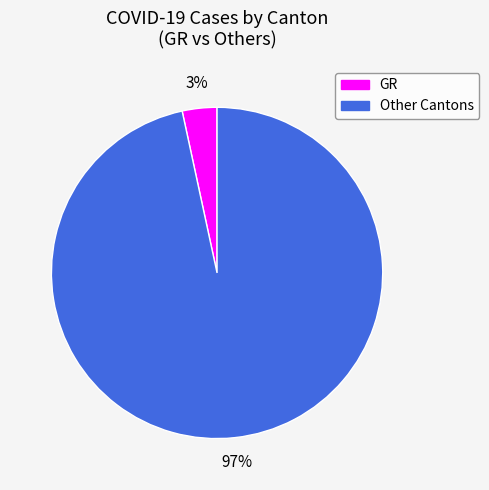

How many segments does this pie chart have?

2